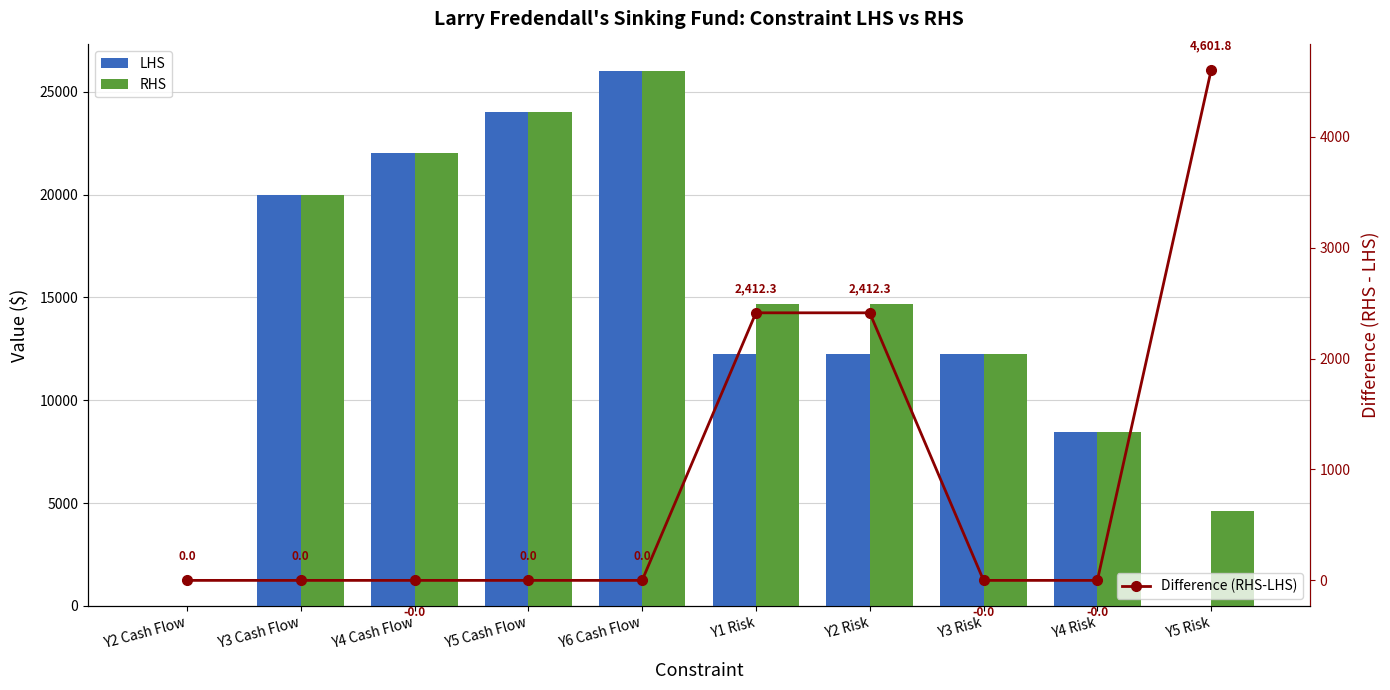

Where does the RHS series first go above 14662?

Y3 Cash Flow